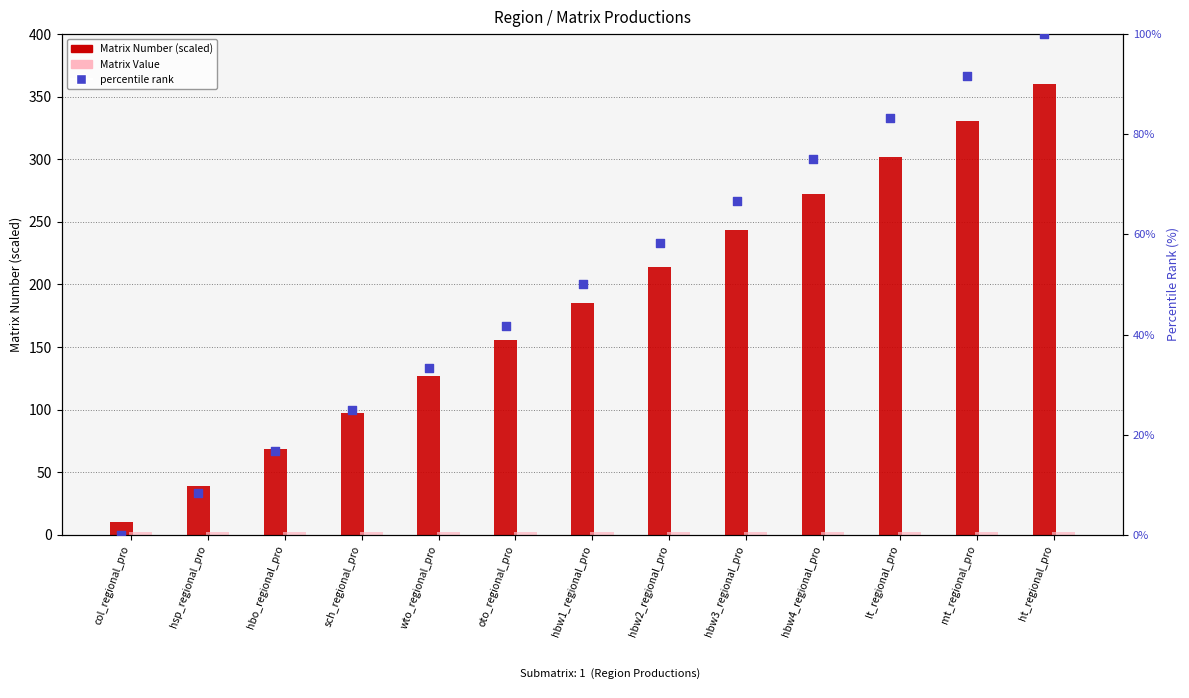

At which category is the sum across all series the highest?

ht_regional_pro